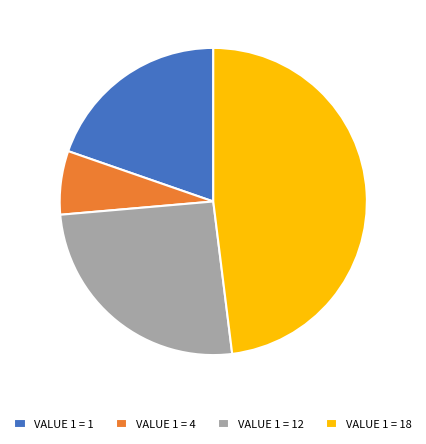

How many segments does this pie chart have?

4